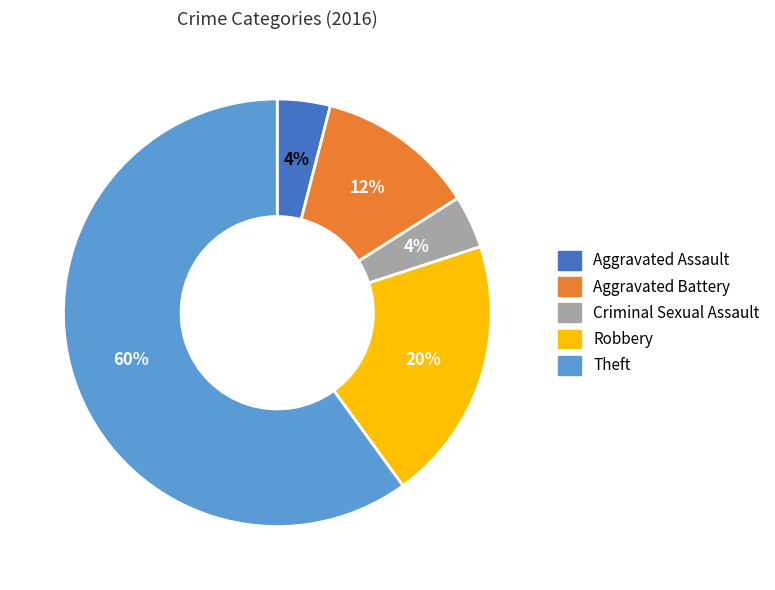

Which slice is the largest?

Theft